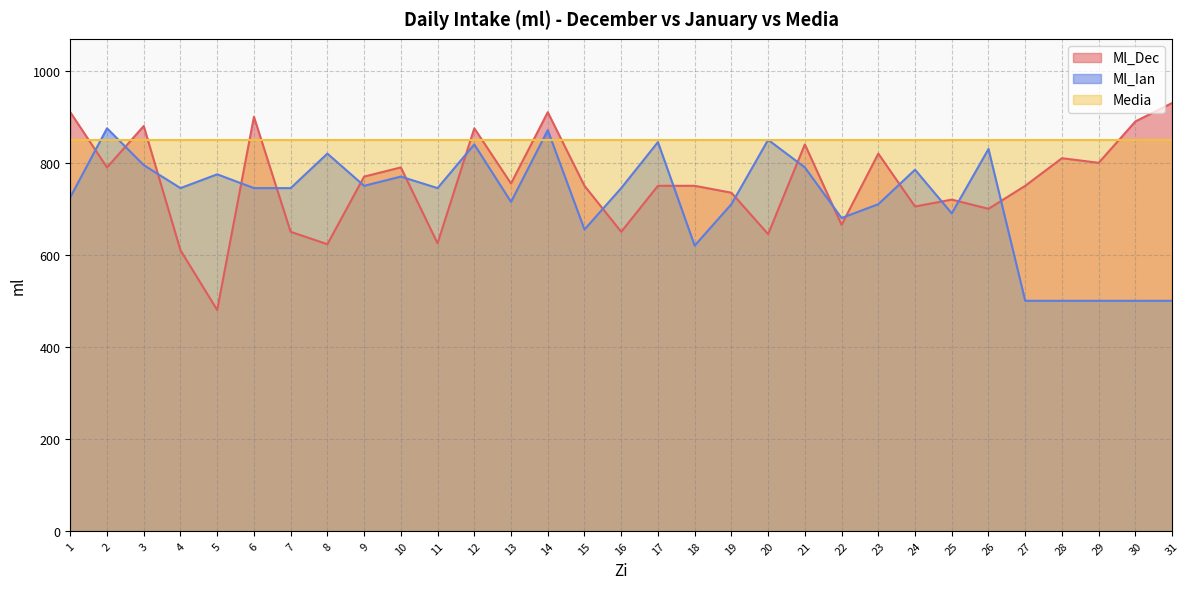

What is the minimum value for Ml_Ian?

500